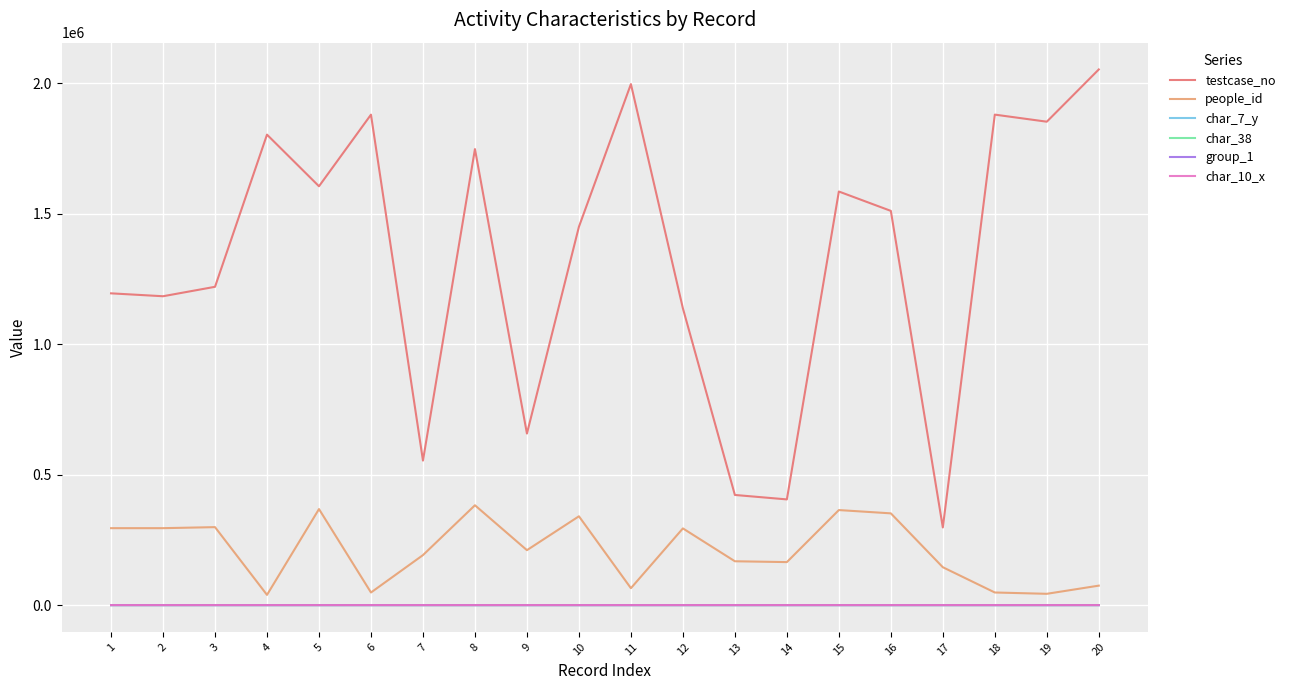

What are all the series names shown in the legend?

testcase_no, people_id, char_7_y, char_38, group_1, char_10_x